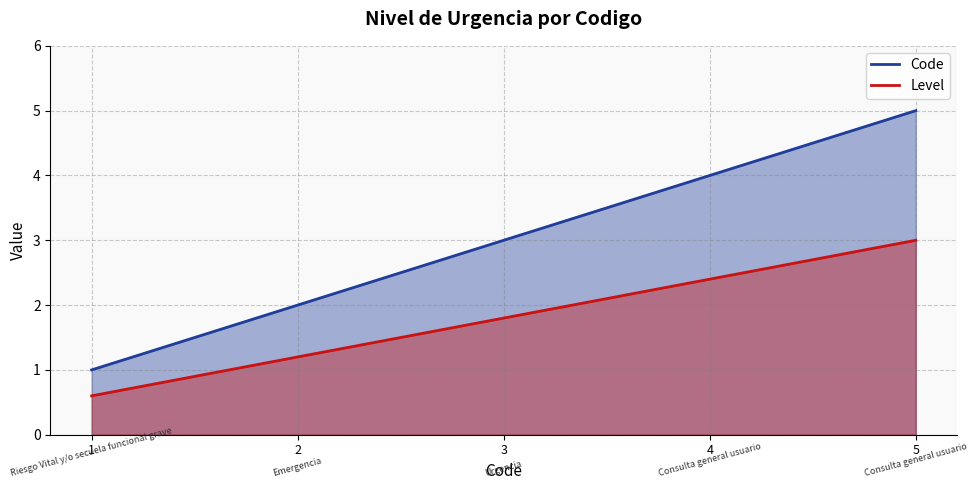

Reading left to right, extract all data points from this chart.

Code: 1=1.0	2=2.0	3=3.0	4=4.0	5=5.0
Level: 1=0.6	2=1.2	3=1.8	4=2.4	5=3.0